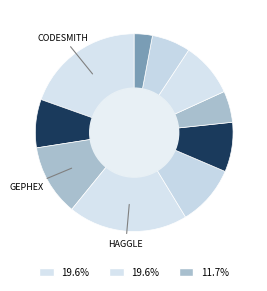

Count the number of slices in the pie.

10